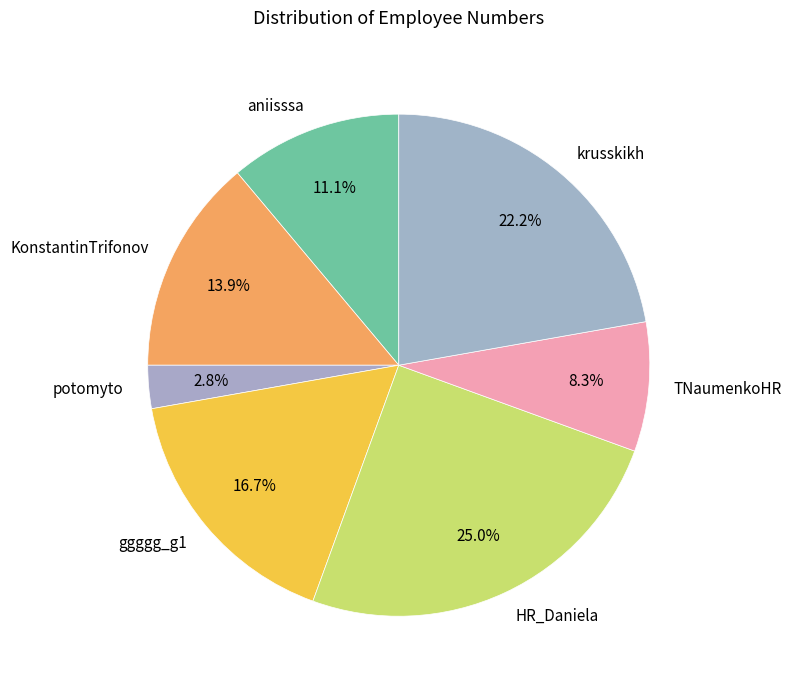

How many slices are in this pie chart?

7